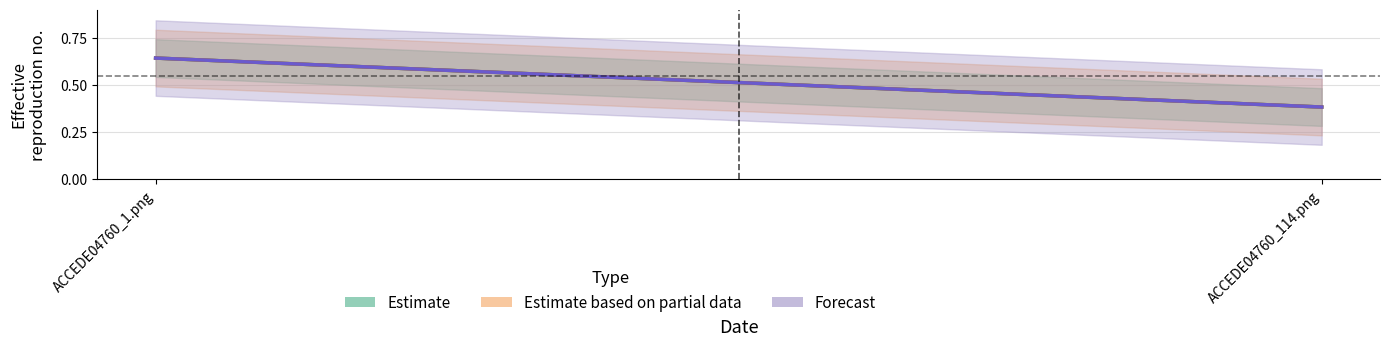

Is it true that Estimate based on partial data equals 0.6 at ACCEDE04760_1.png?

True